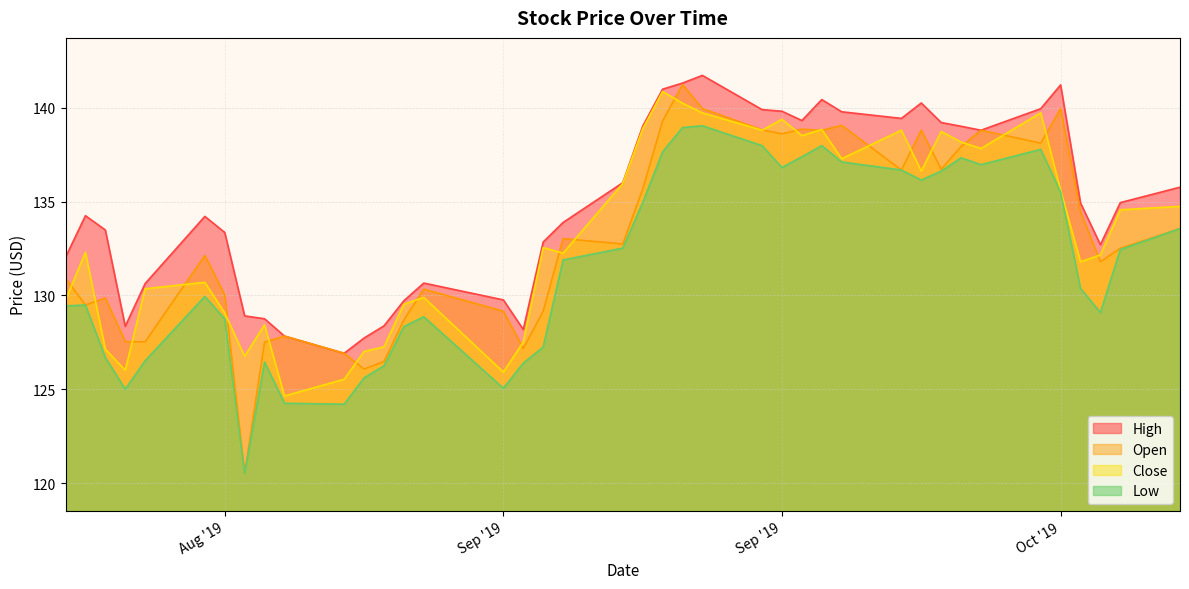

What is the maximum value shown in the chart?

141.7